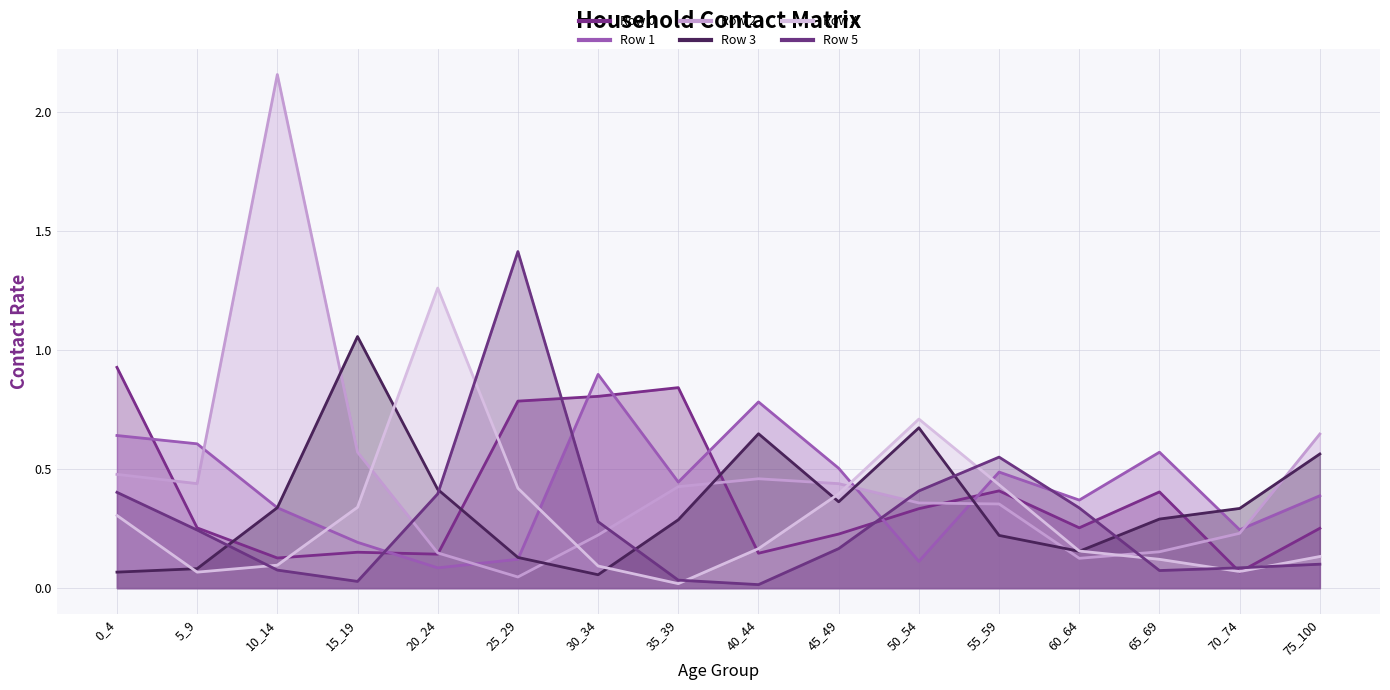

What is the sum of the Row 5 values at 75_100 and 0_4?

0.5